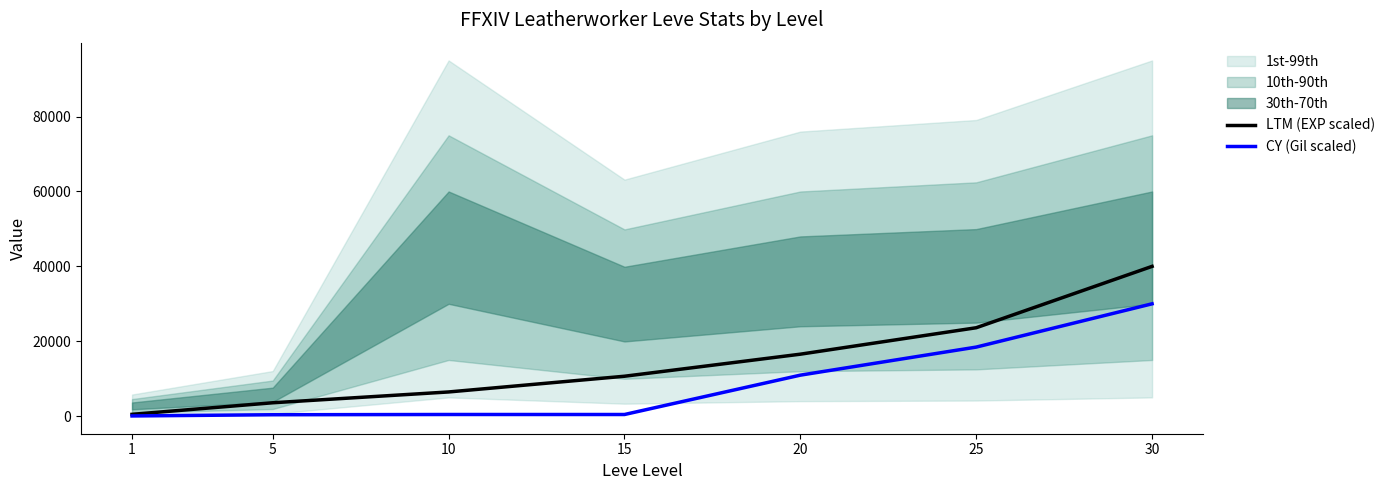

What is the difference between the highest and lowest values at 5?

3197.6